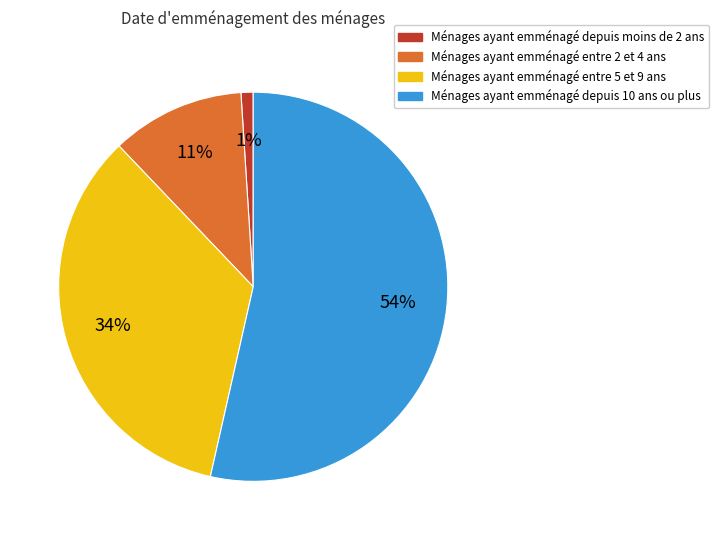

Does any single category account for the majority?

Yes